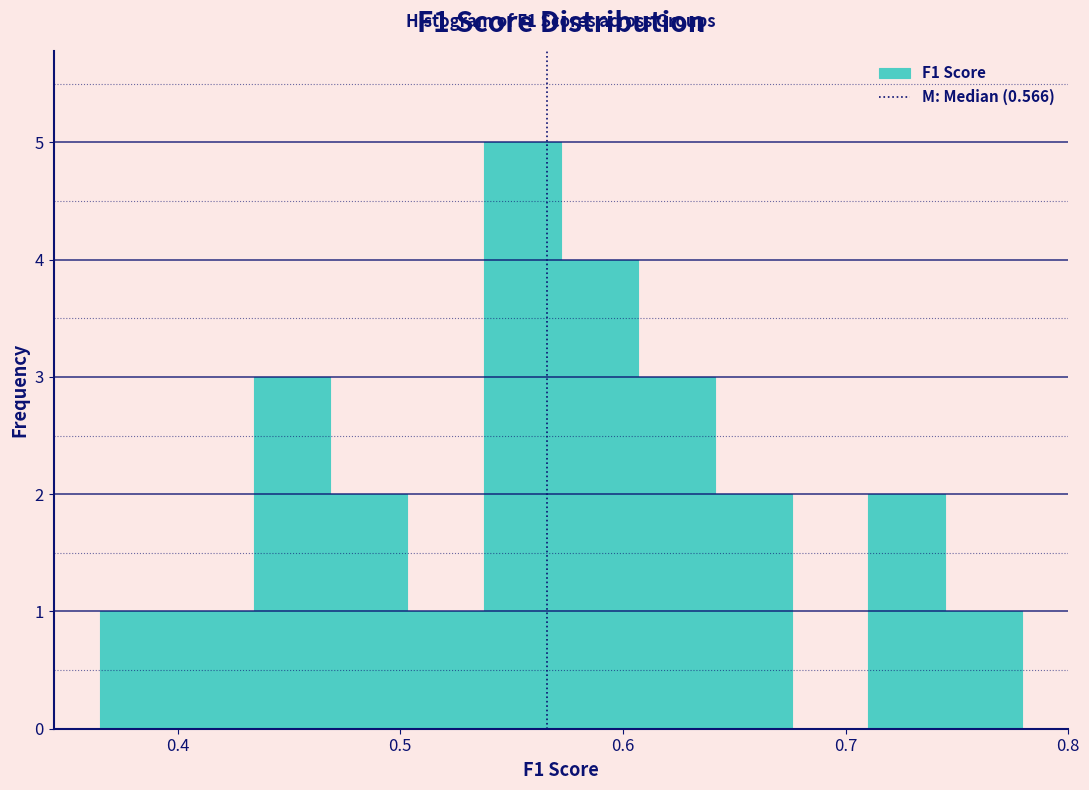

Around what value on the x-axis is the tallest bar? Give the approximate position of its centre, as read against the axis.

0.55